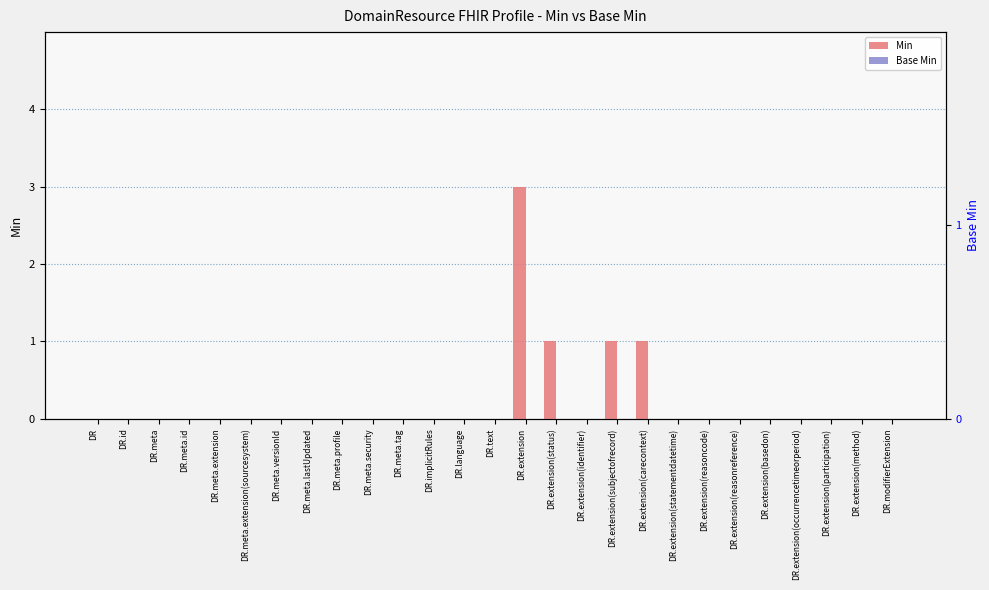

Is it true that Min equals 0 at DR.meta.extension?

True